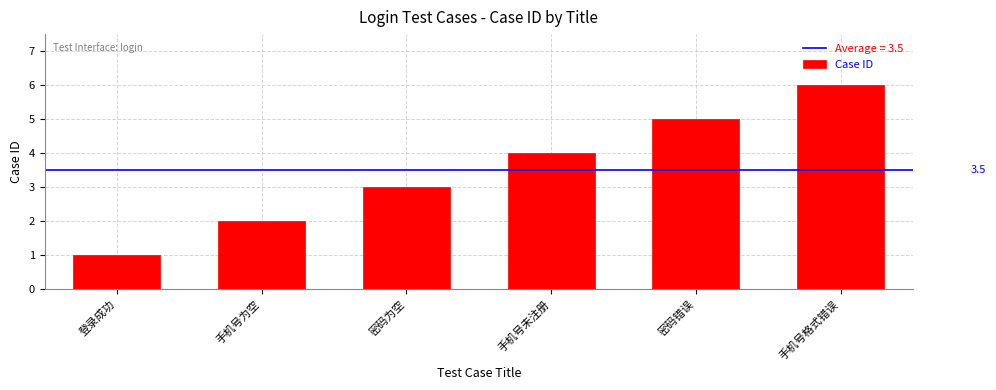

What is the maximum value shown in the chart?

6